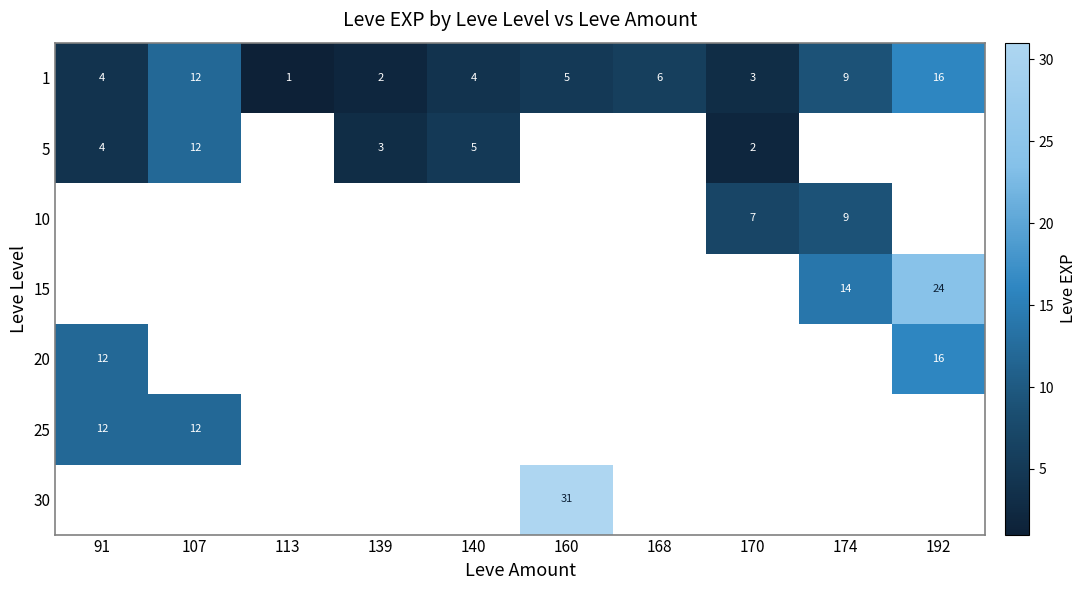

Count the number of data series in this chart.

7